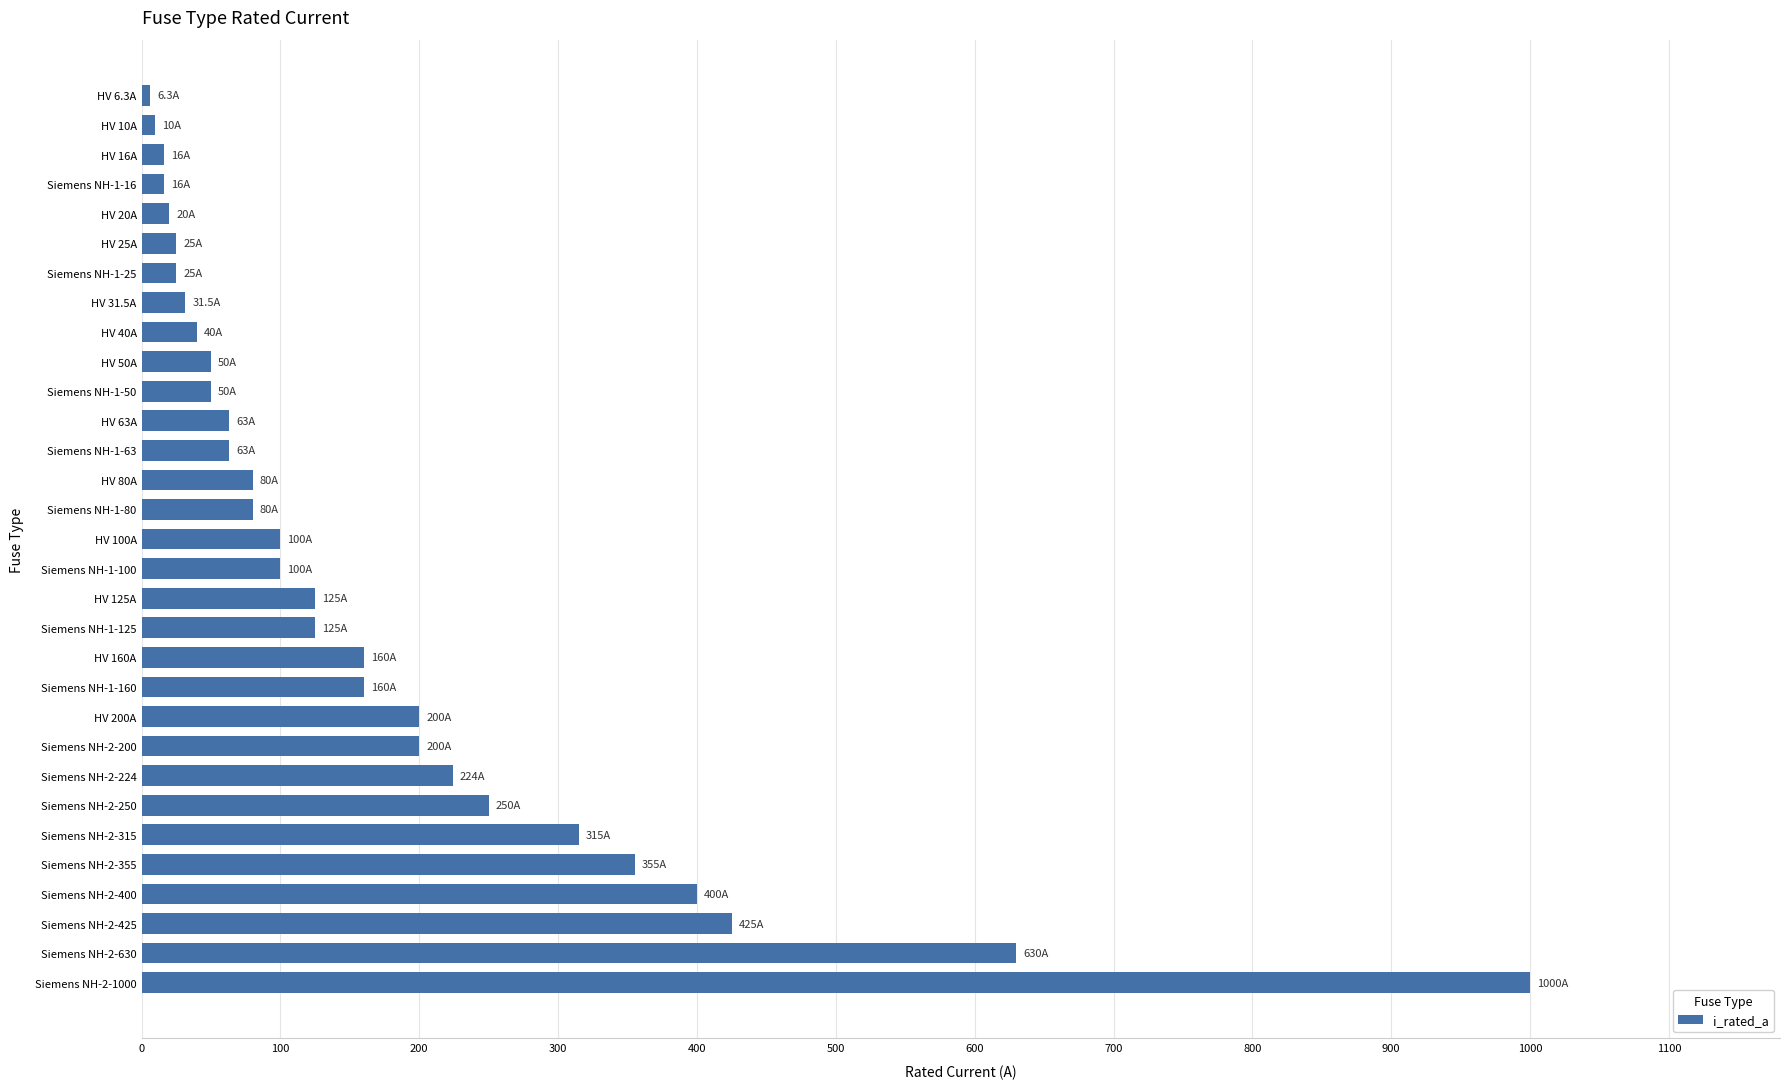

What is the sum of the values at HV 160A and HV 31.5A?

191.5